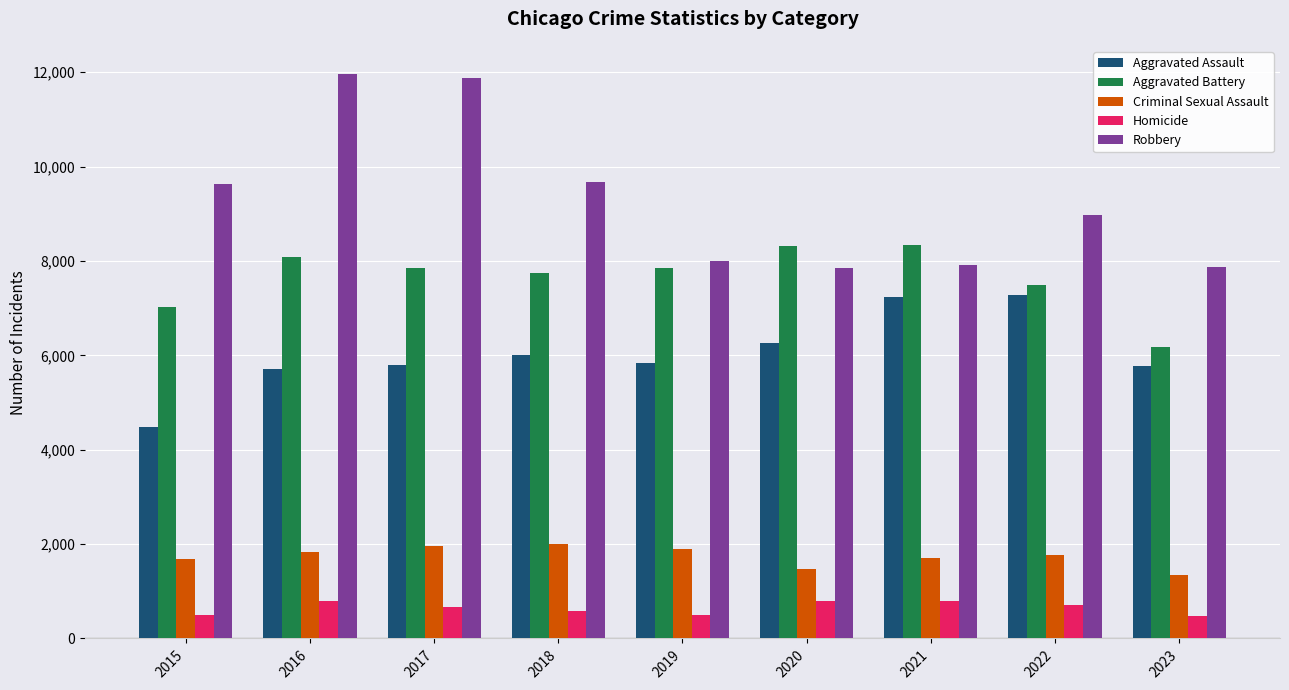

The value of Aggravated Battery at 2020 is 11284. True or false?

False